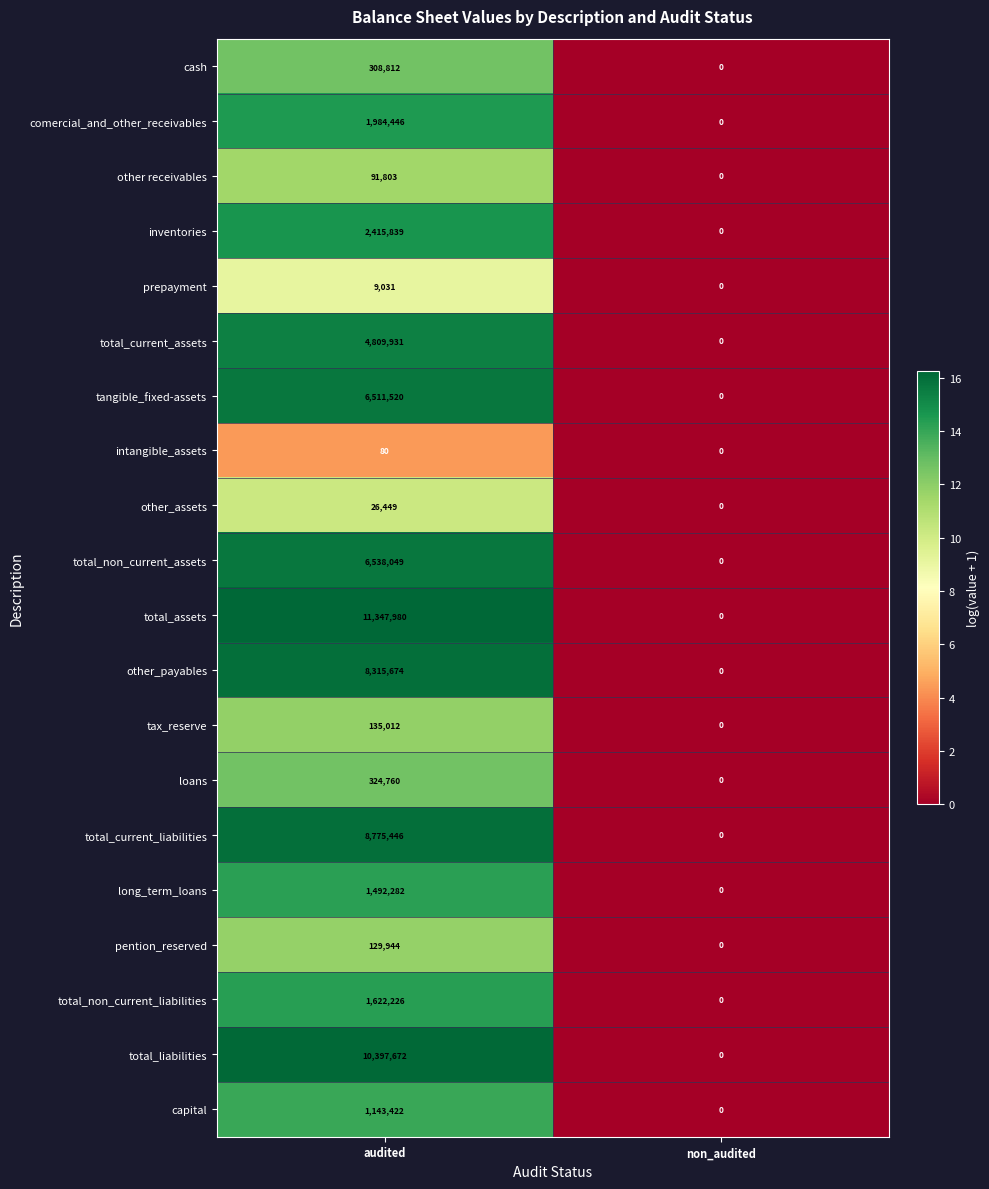

Which series has the widest spread of values?

total_assets